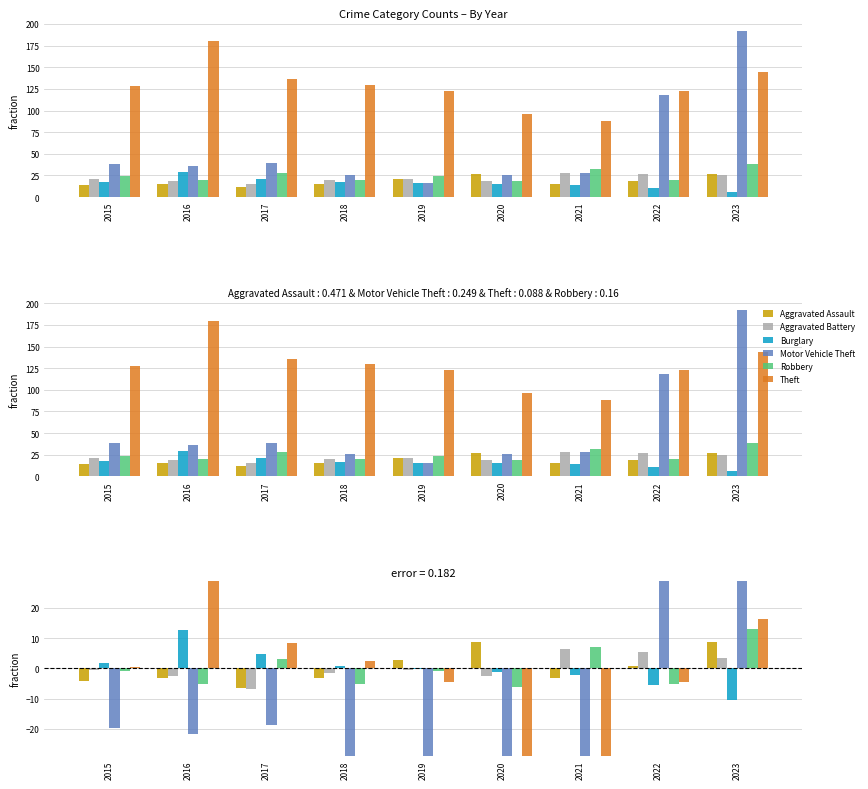

Reading left to right, list all the values displayed in this chart.

Aggravated Assault: -4.3	-3.3	-6.3	-3.3	2.7	8.7	-3.3	0.7	8.7
Aggravated Battery: -0.7	-2.7	-6.7	-1.7	-0.7	-2.7	6.3	5.3	3.3
Burglary: 1.7	12.7	4.7	0.7	-0.3	-1.3	-2.3	-5.3	-10.3
Motor Vehicle Theft: -19.7	-21.7	-18.7	-31.7	-41.7	-31.7	-29.7	60.3	134.3
Robbery: -1.0	-5.0	3.0	-5.0	-1.0	-6.0	7.0	-5.0	13.0
Theft: 0.4	52.4	8.4	2.4	-4.6	-31.6	-39.6	-4.6	16.4